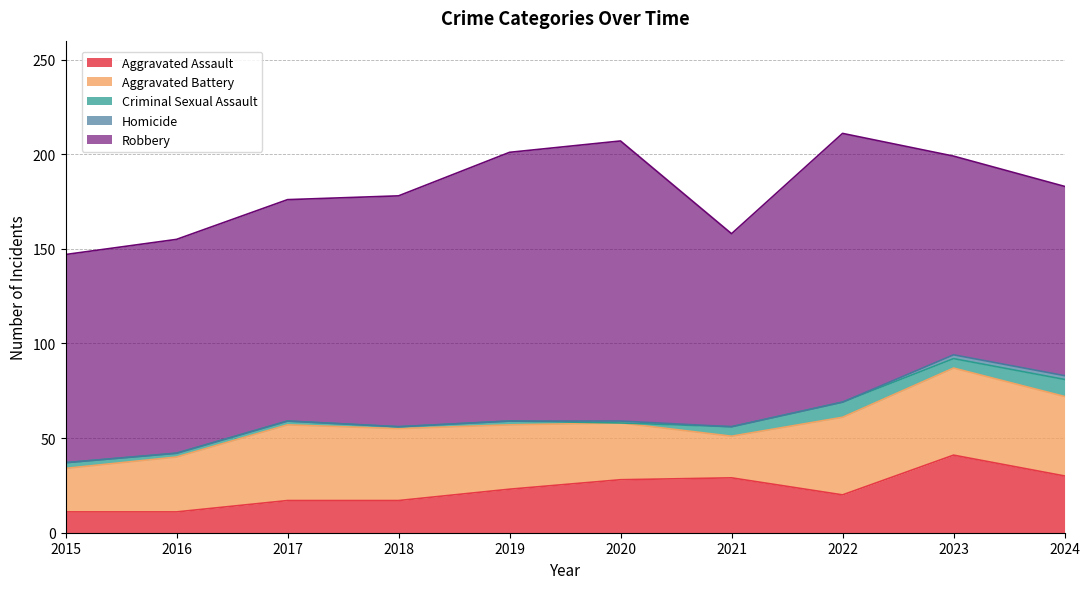

What is the spread (max minus min) of values at 2018?

122